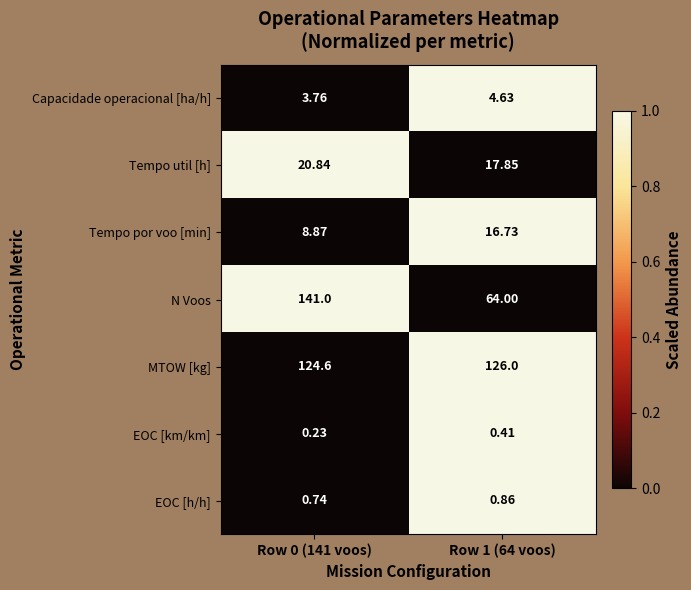

Is the value of N Voos at Row 1 (64 voos) greater than the value of Capacidade operacional [ha/h] at Row 0 (141 voos)?

Yes